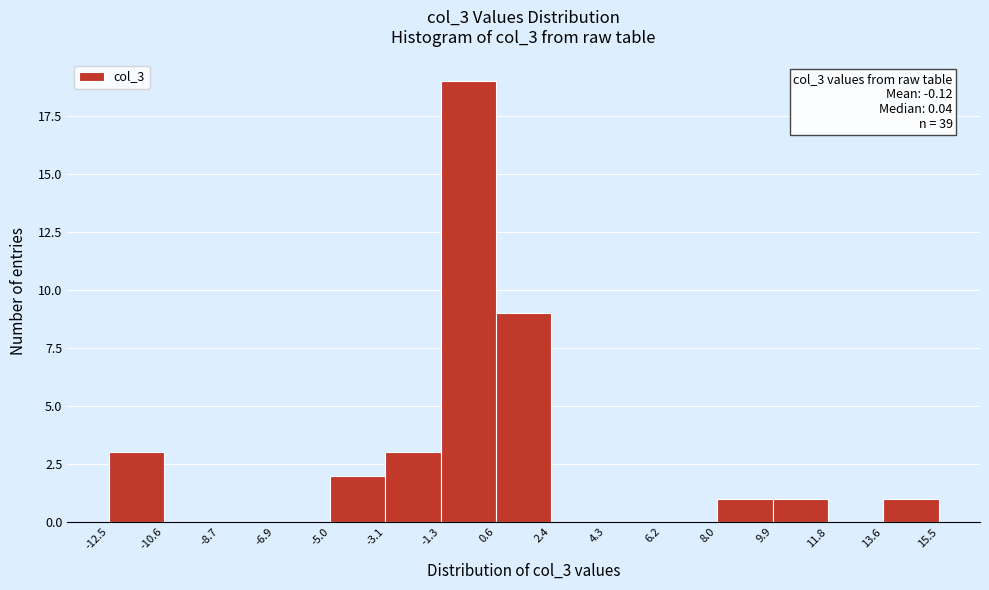

Which range on the x-axis has the tallest bar?

-1.3 to 0.6